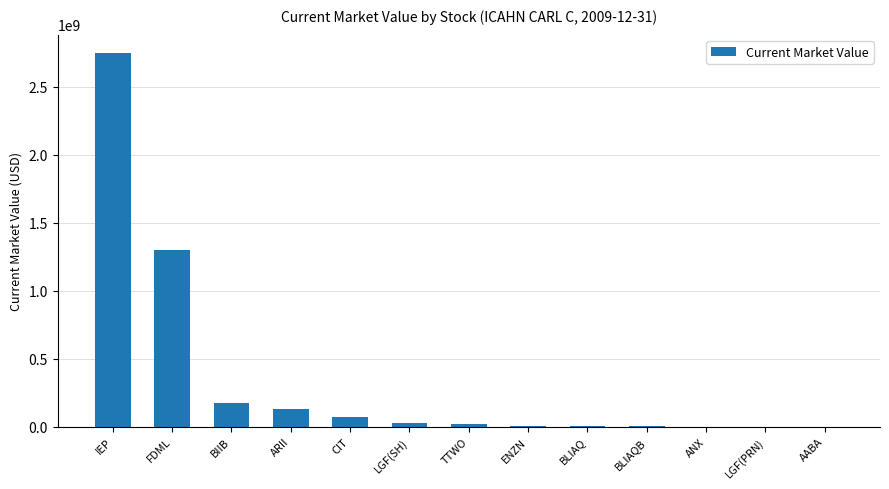

Are the bars horizontal?

No